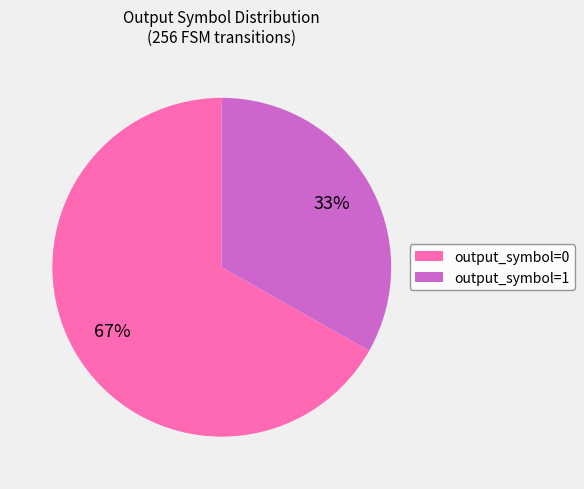

Rank the categories by value from highest to lowest.

output_symbol=0, output_symbol=1